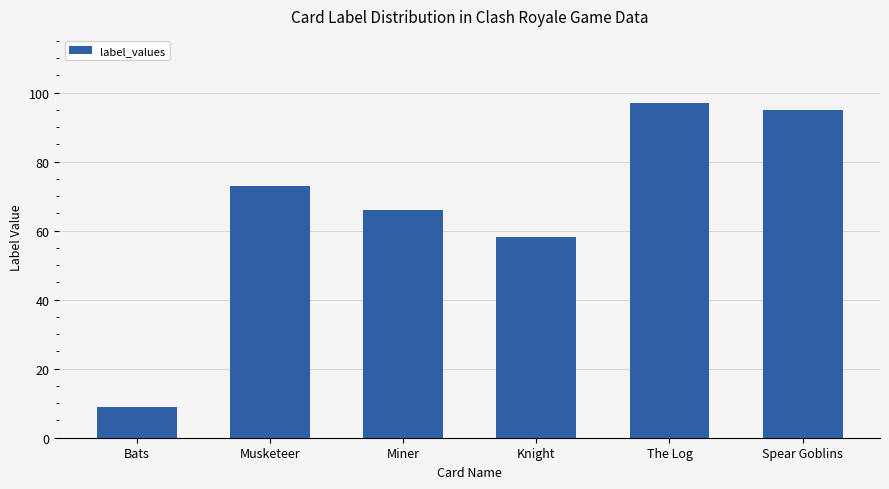

How many data points does each series have?

6